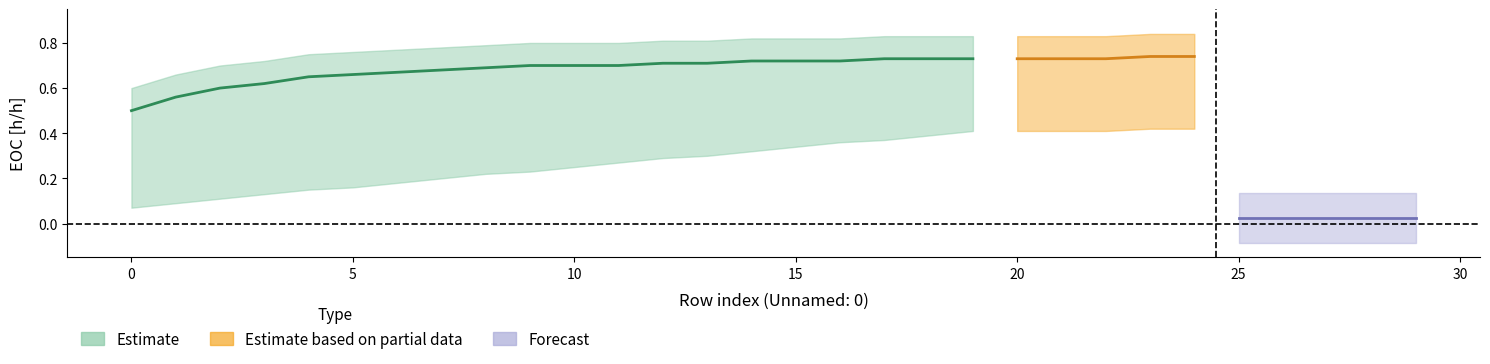

What is the difference between the second highest and second lowest values in the EOC [h/h] series?

0.2